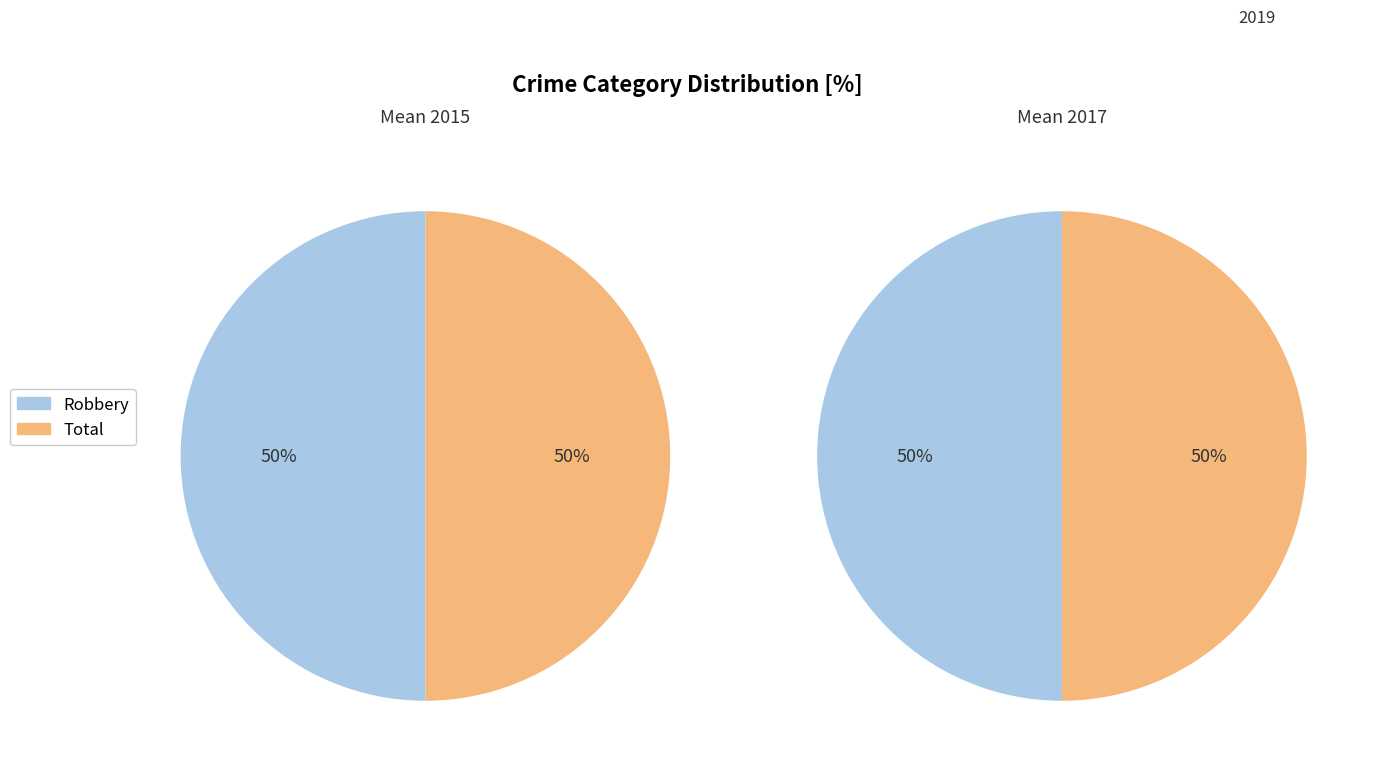

Count the number of slices in the pie.

2